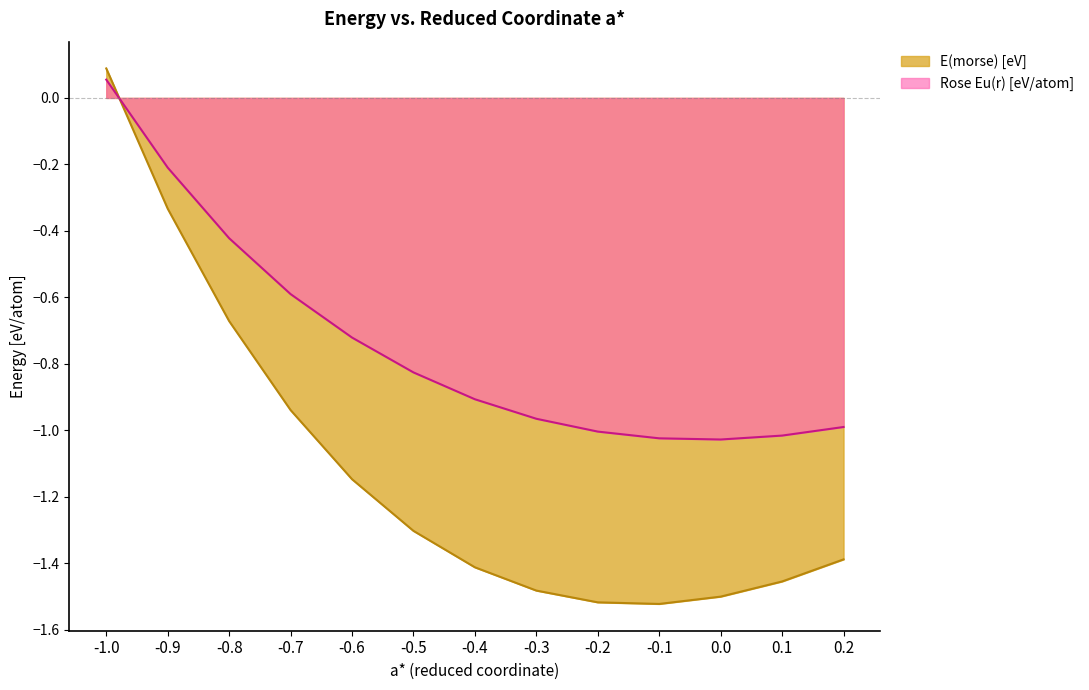

What is the value of the E(morse) [eV] point at the 2nd from the left?

-0.3